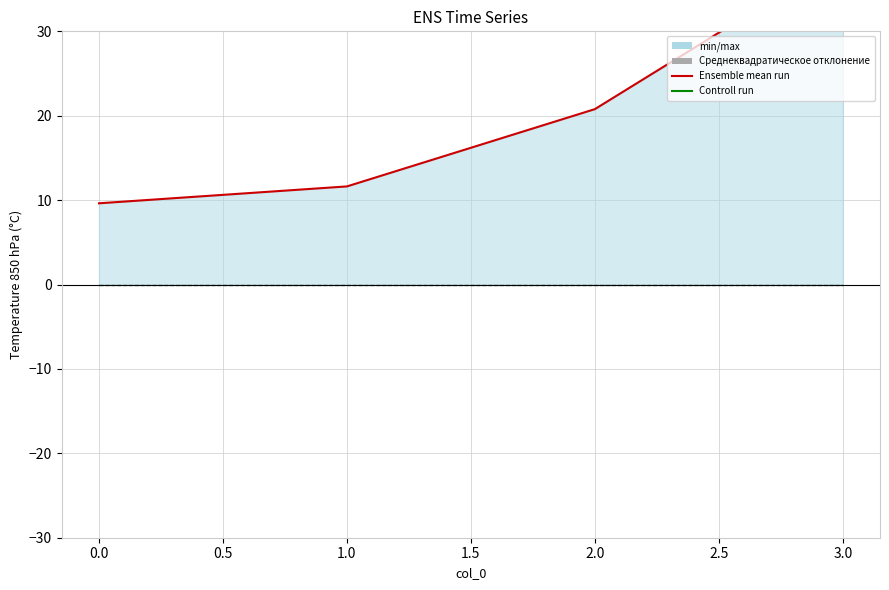

True or false: 2 and 1 intersect in this chart.

False